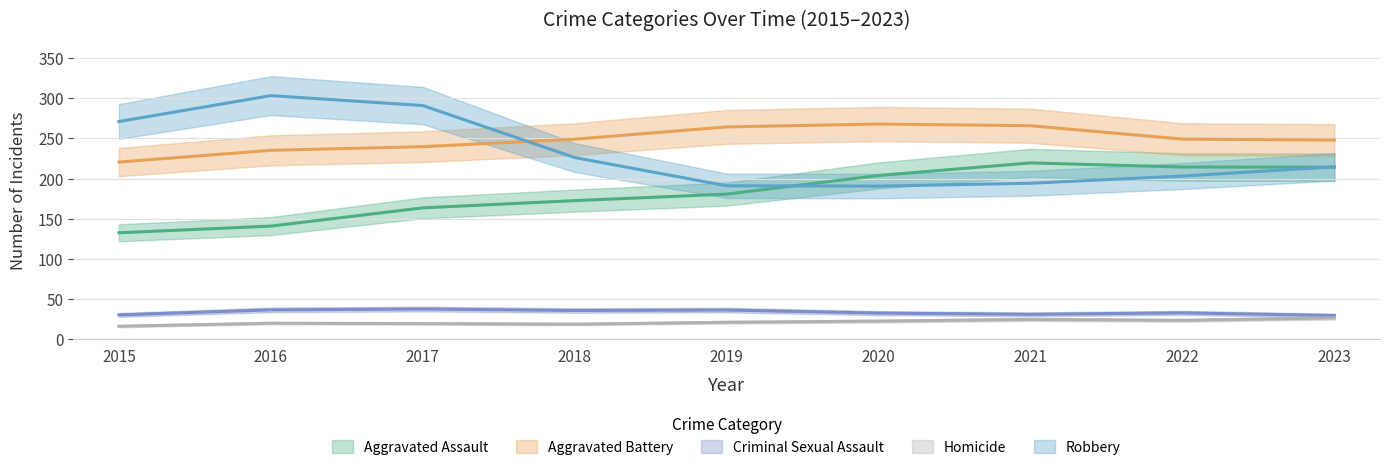

What is the total value across all series at 2019?

693